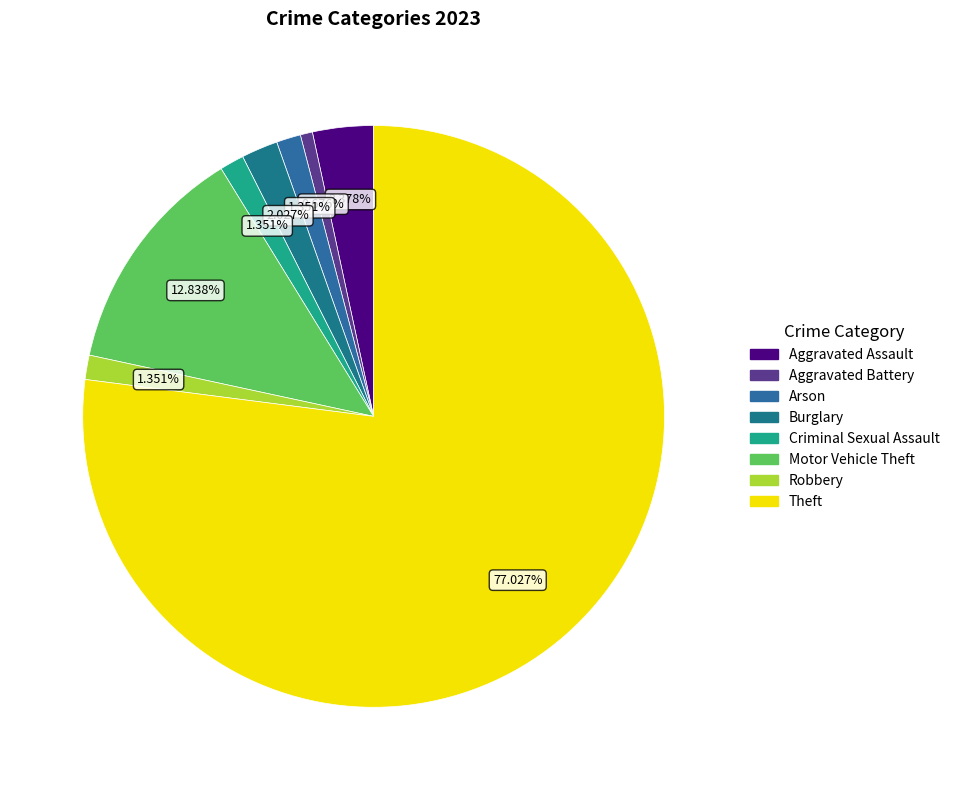

What percentage is the Burglary slice, to the nearest percent?

2%